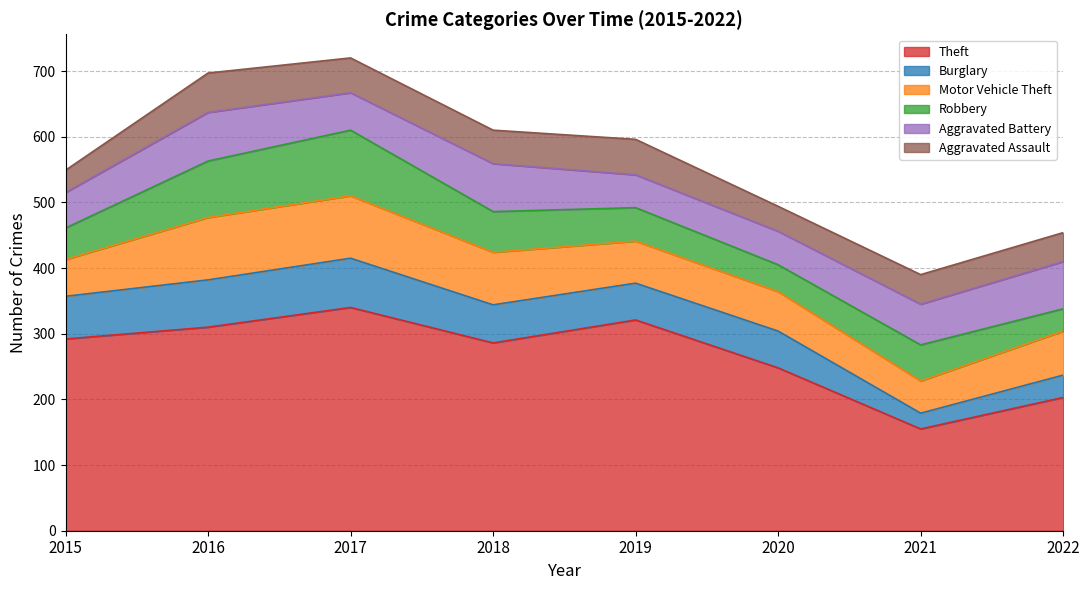

What is the greatest value displayed?

340